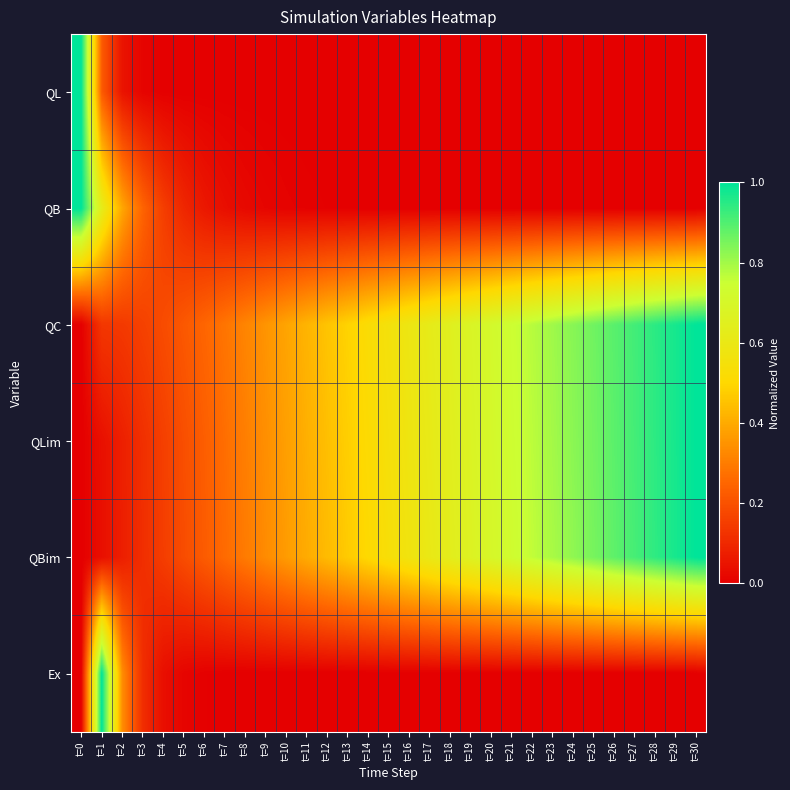

List the series in order of their peak value, highest first.

QL, QB, QC, QLim, QBim, Ex